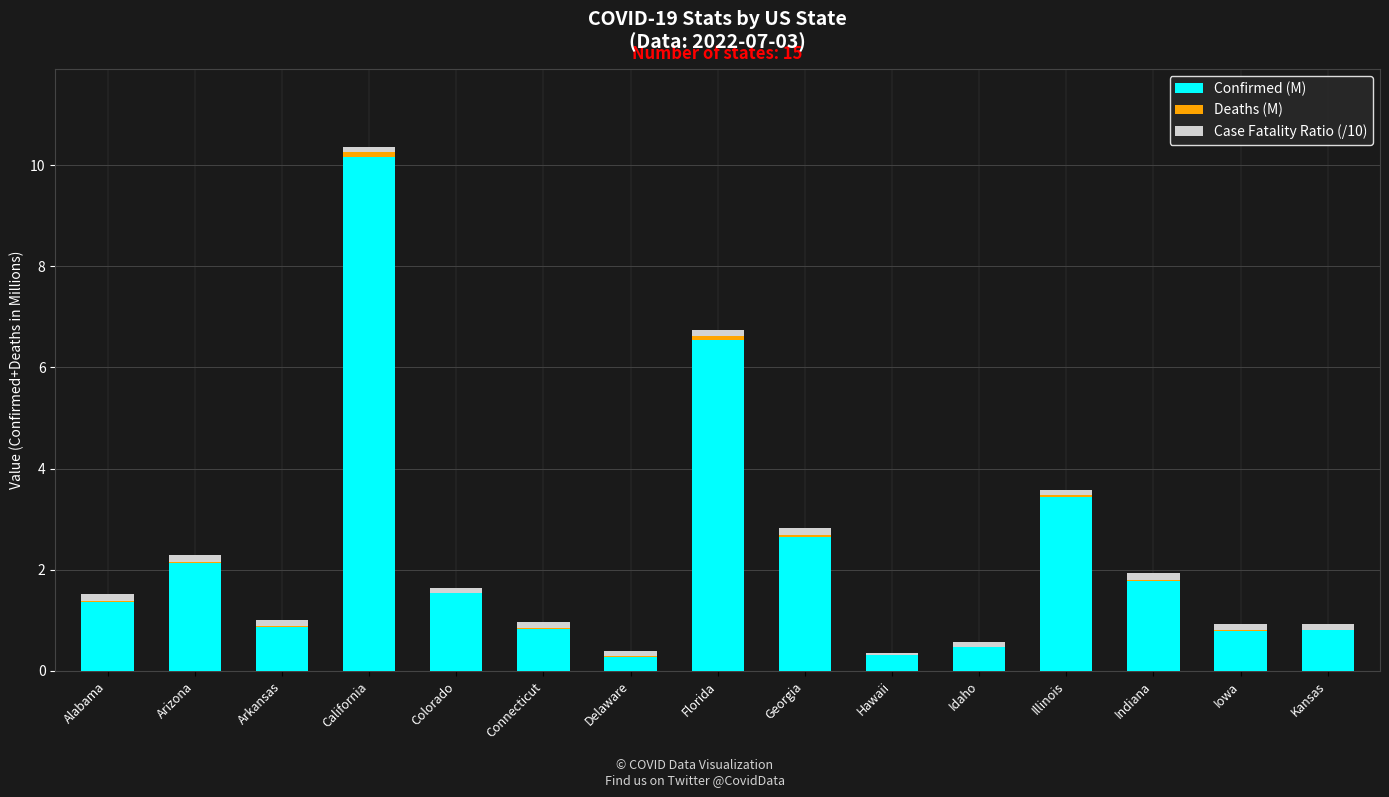

The Confirmed (M) series shows 3.5 at Arizona. True or false?

False